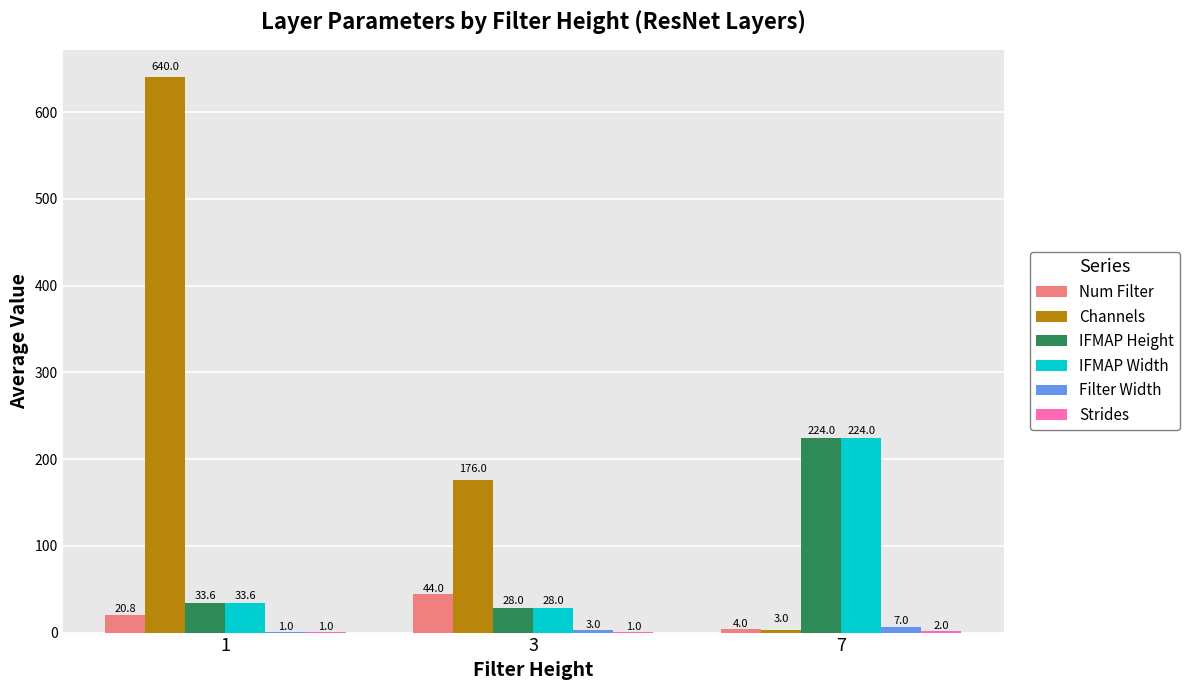

The Channels series shows 1073.6 at 1. True or false?

False